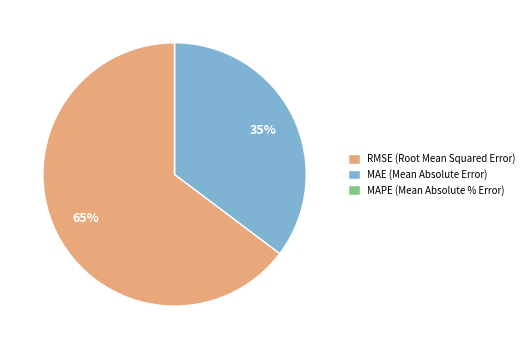

What is the ratio of the value at MAE (Mean Absolute Error) to the value at RMSE (Root Mean Squared Error)?

0.5